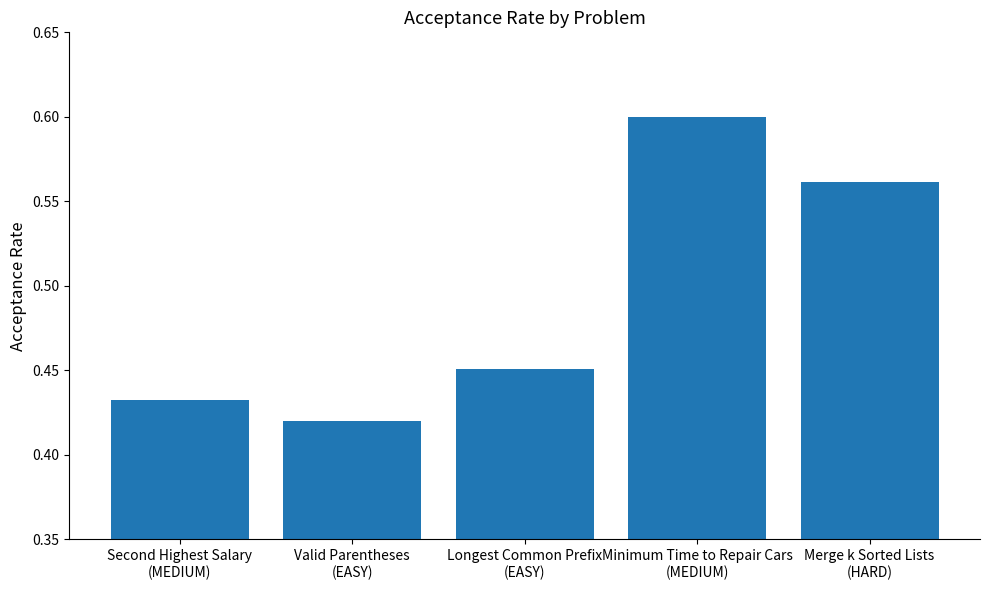

What is the sum of all values?

2.5